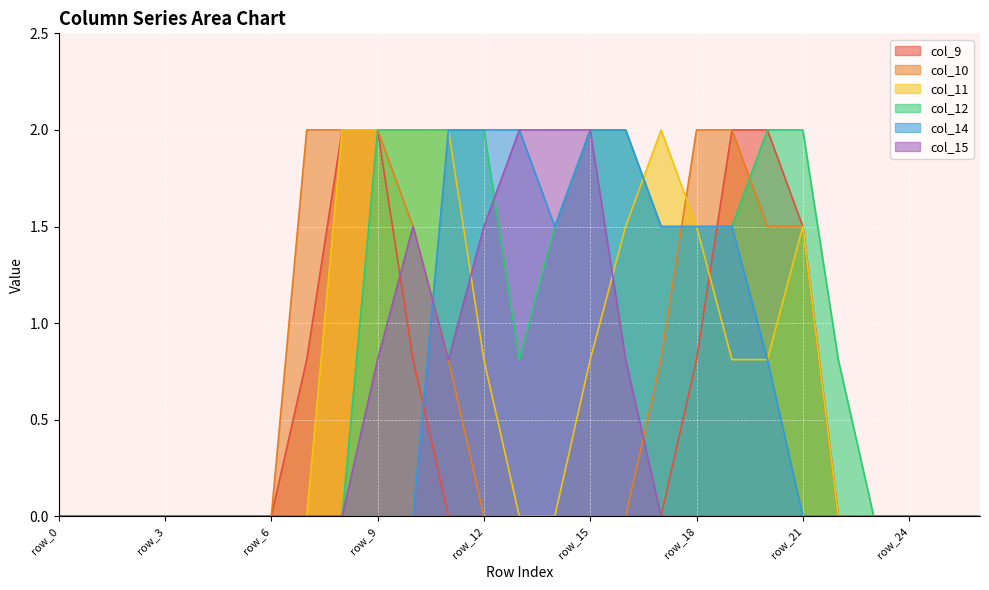

Which series has the largest total across all categories?

col_12